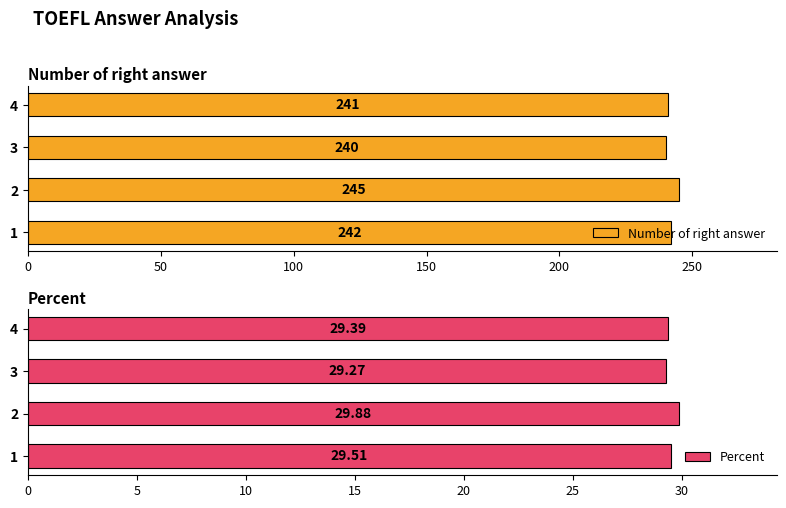

Rank the series by their average value, from lowest to highest.

Percent, Number of right answer